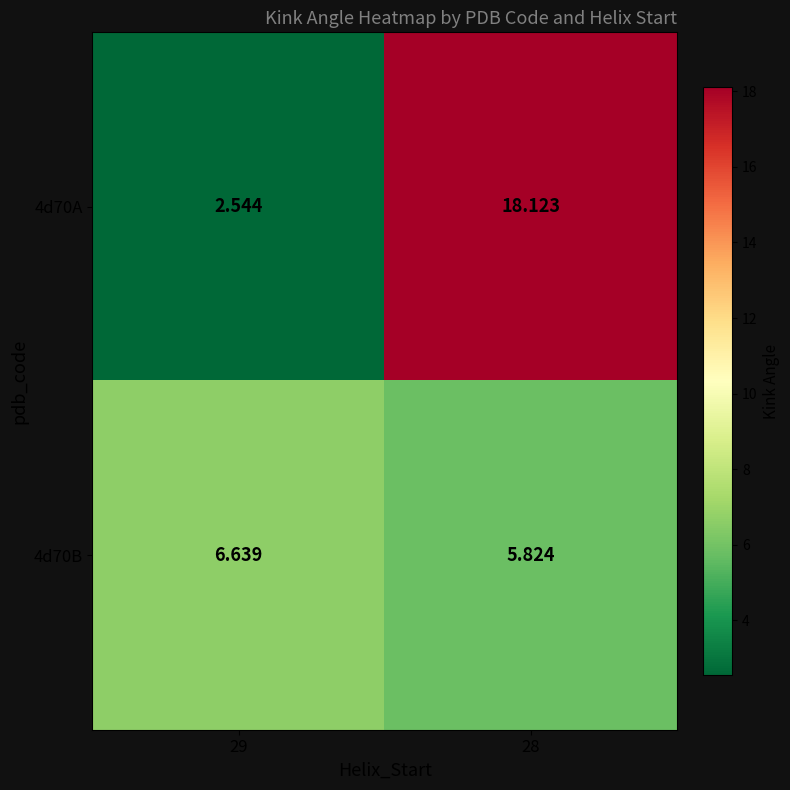

Is the value of 4d70A at 29 greater than the value of 4d70B at 29?

No